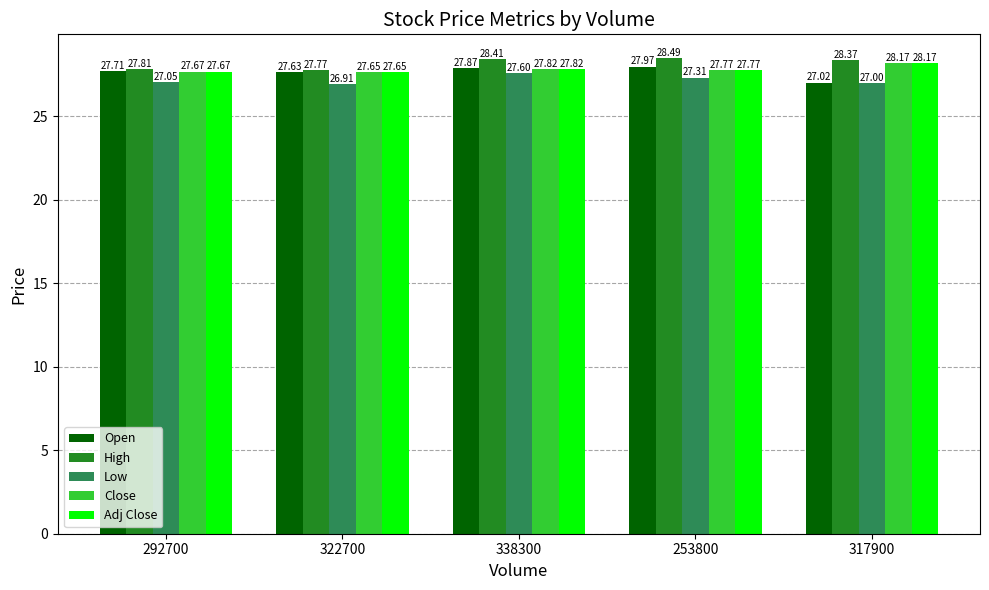

What is the spread (max minus min) of values at 322700?

0.9